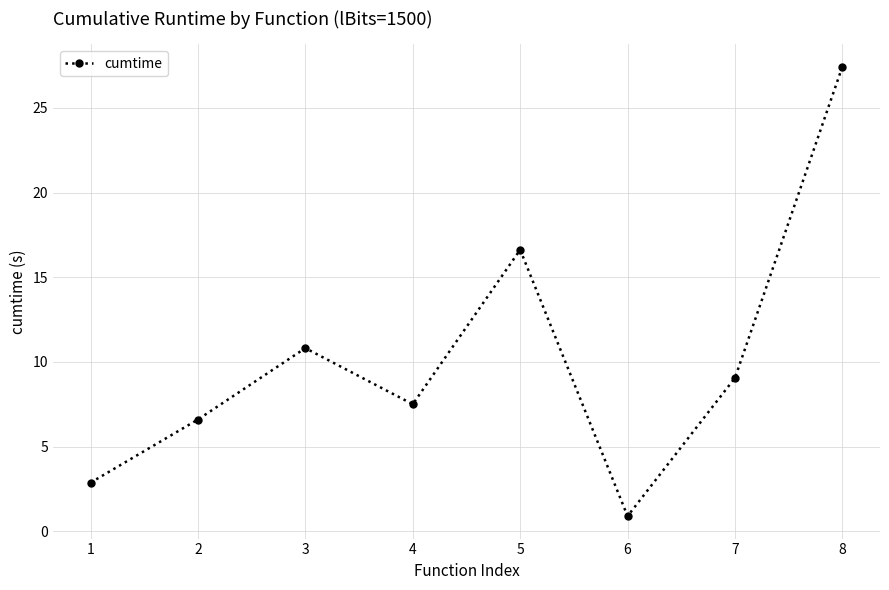

What is the sum of all values?

81.8